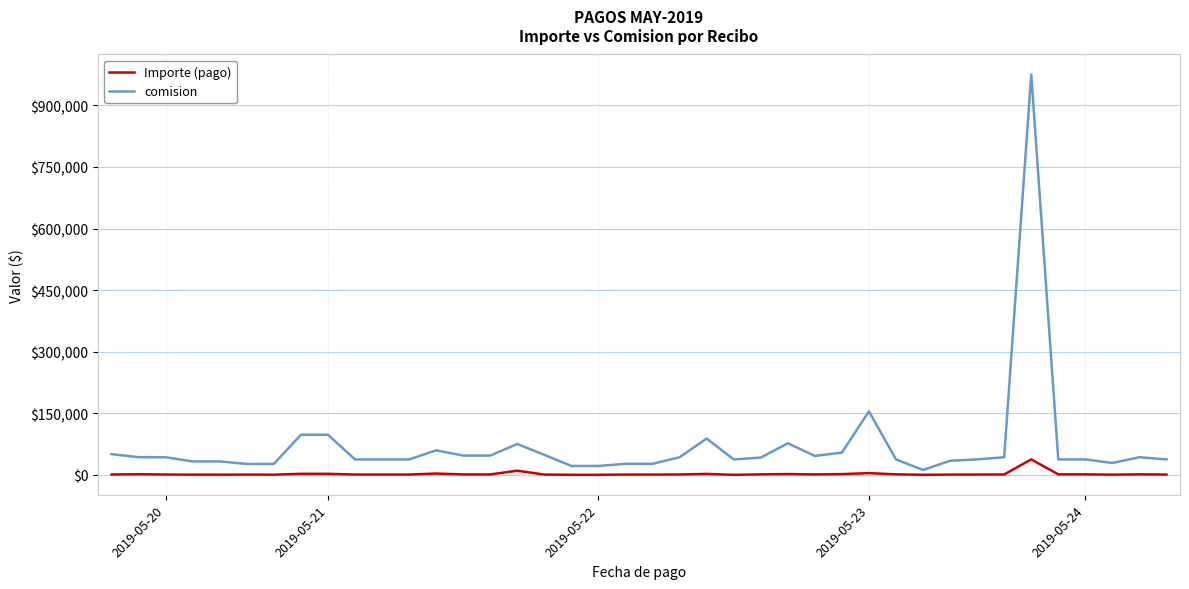

What is the greatest value displayed?

975000.0